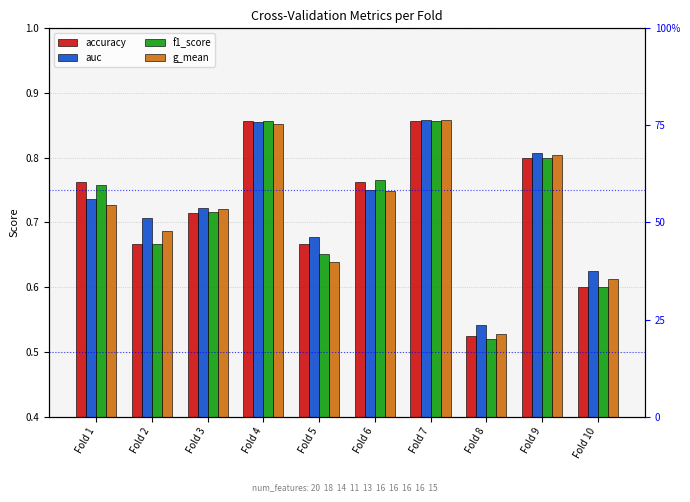

Which has a higher value, Fold 1 or Fold 4?

Fold 4